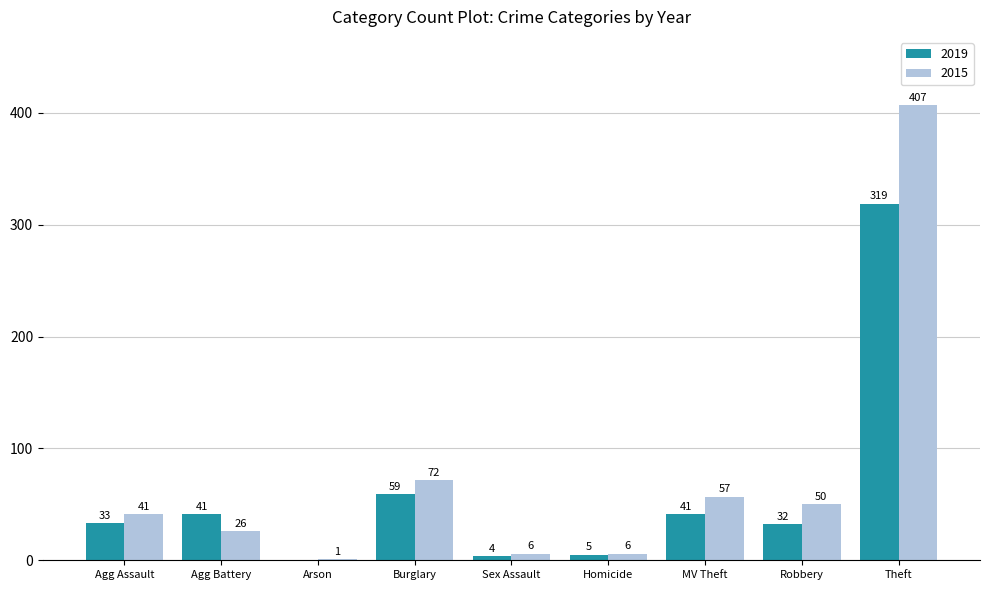

What is the spread (max minus min) of values at Burglary?

13